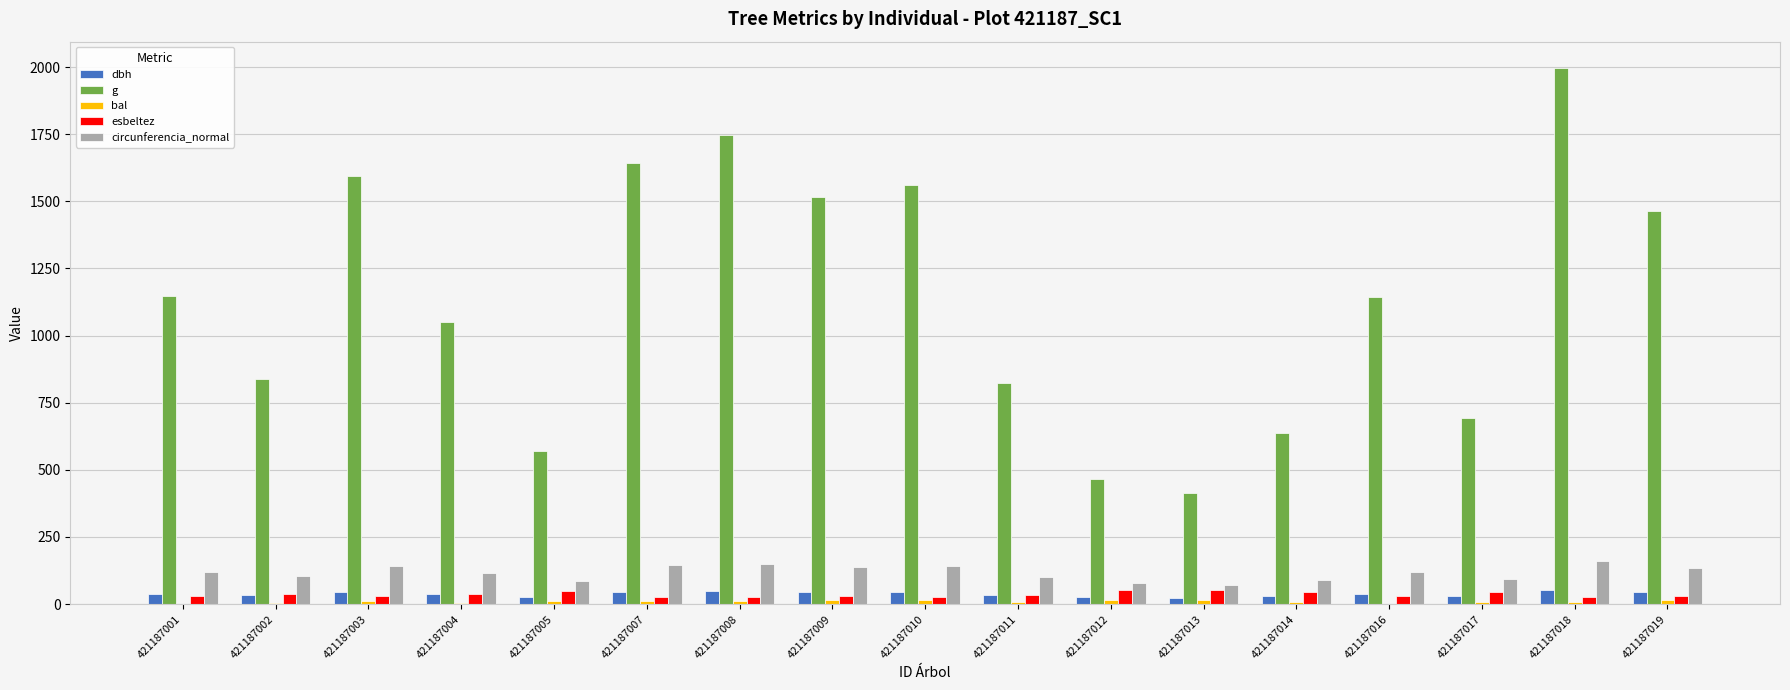

Which category has the highest value in the g series?

421187018